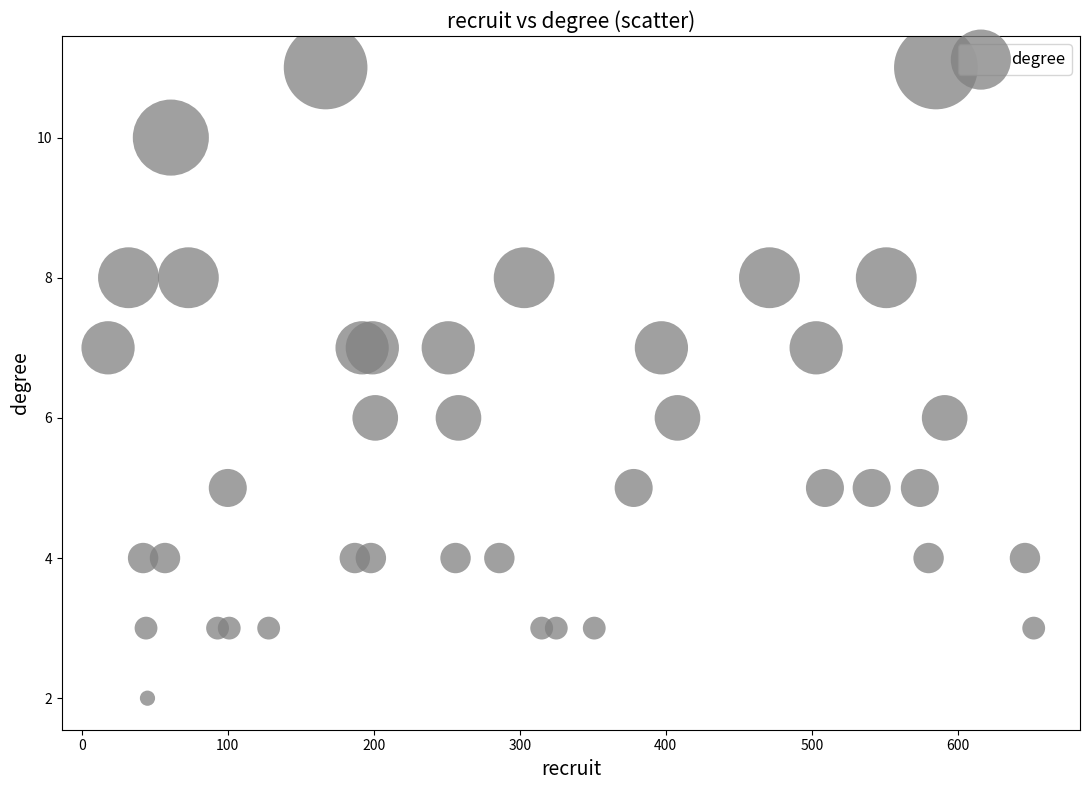

What is the range of Y values (max minus min)?

9